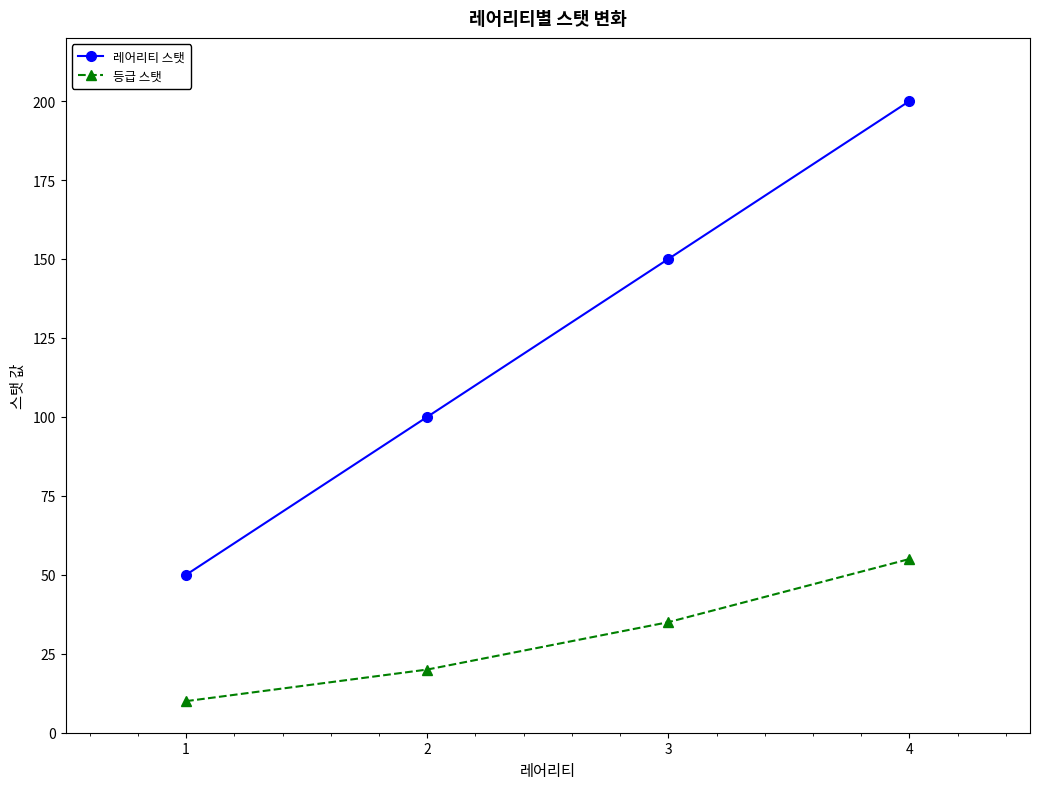

List the series in order of their overall mean, highest first.

레어리티 스탯, 등급 스탯